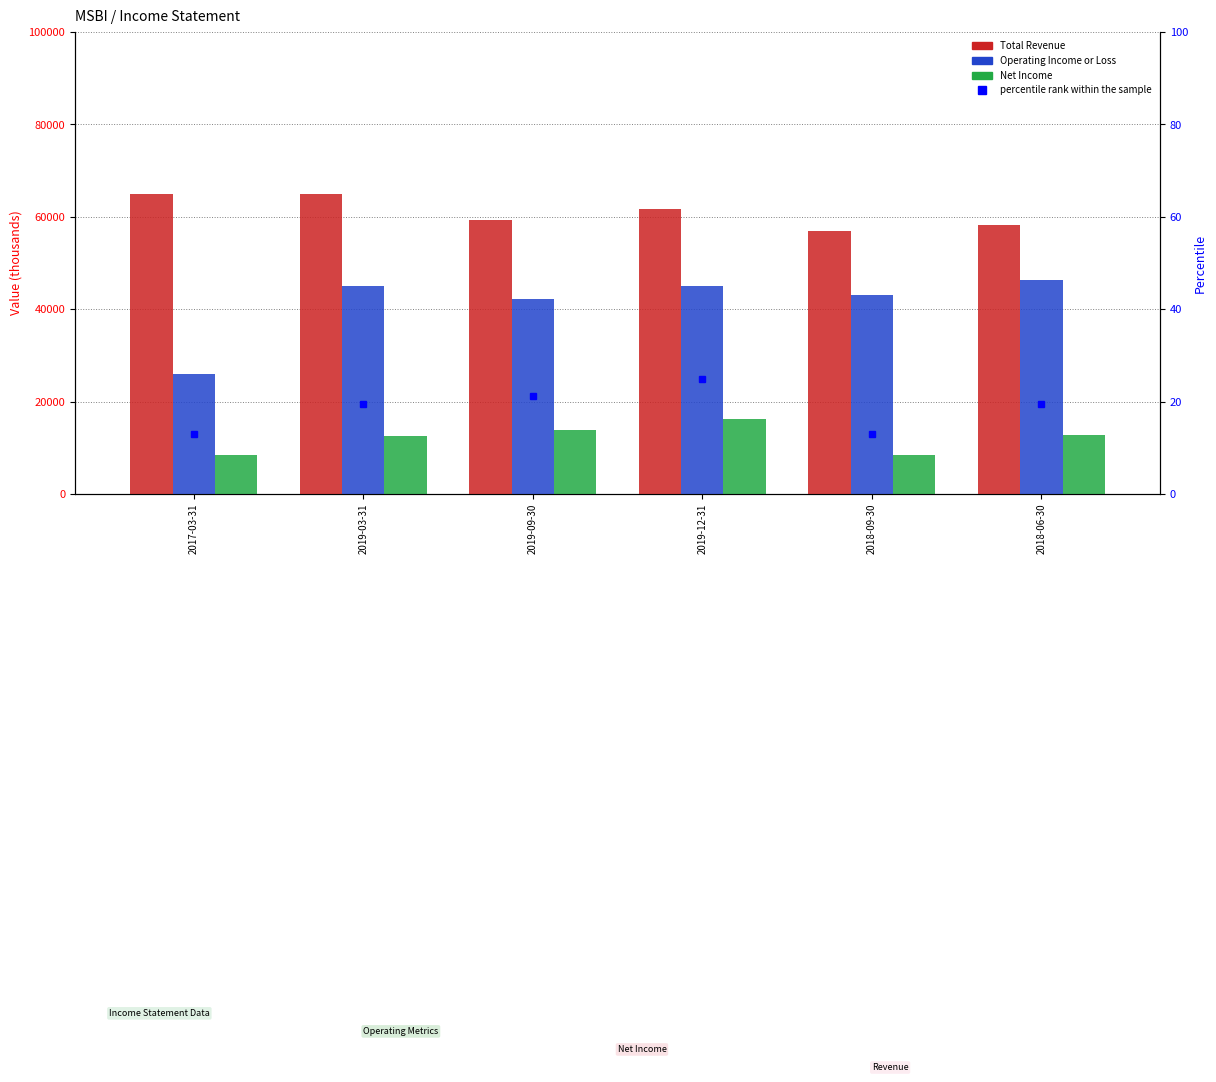

Reading right to left, list all the values displayed in this chart.

Total Revenue: 2018-06-30=58300	2018-09-30=57000	2019-12-31=61600	2019-09-30=59400	2019-03-31=65000	2017-03-31=65000
Operating Income or Loss: 2018-06-30=46400	2018-09-30=43000	2019-12-31=45100	2019-09-30=42300	2019-03-31=45100	2017-03-31=25900
Net Income: 2018-06-30=12700	2018-09-30=8400	2019-12-31=16200	2019-09-30=13800	2019-03-31=12600	2017-03-31=8400